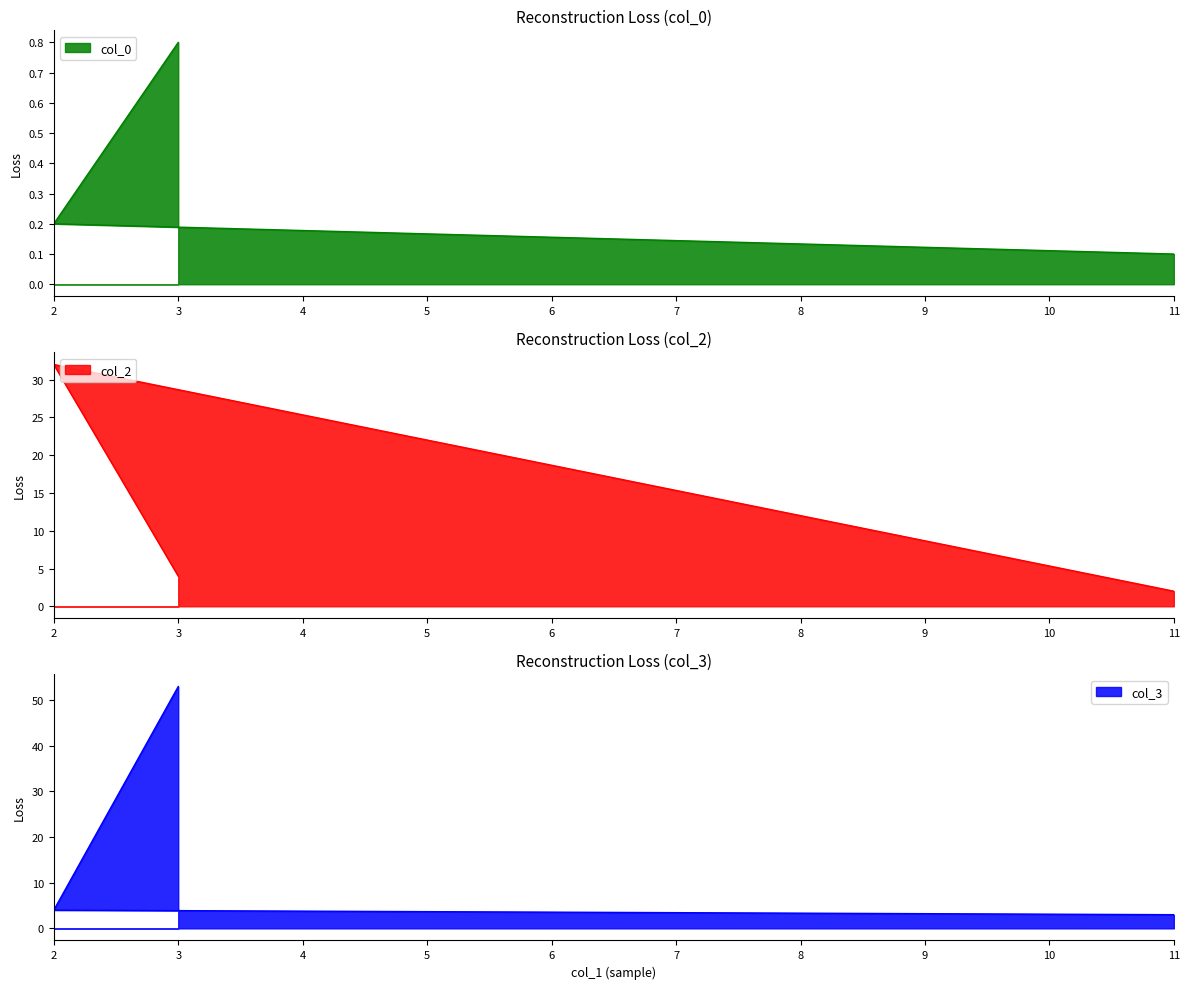

What is the label of the 1st point from the right?

3